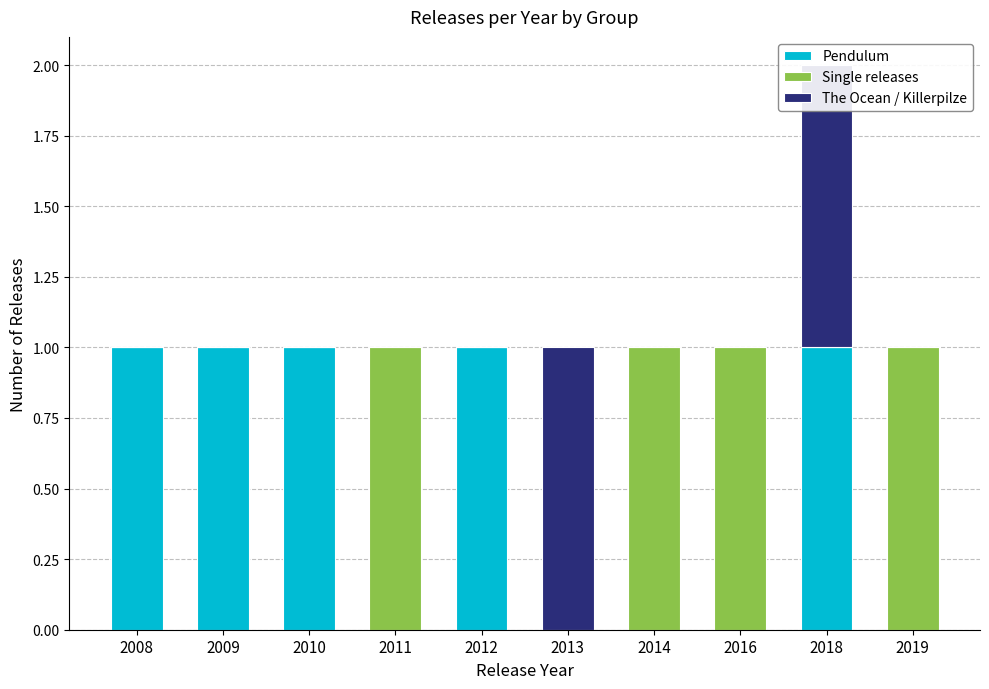

What are all the series names shown in the legend?

Pendulum, Single releases, The Ocean / Killerpilze